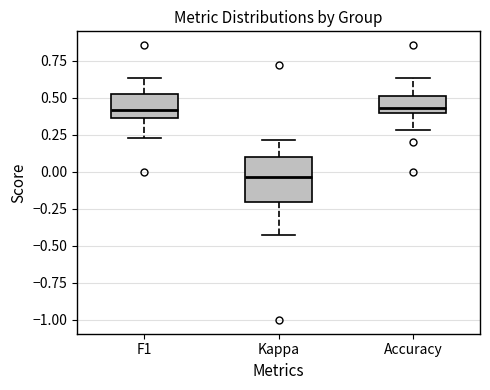

Where does the lower whisker of the box for Kappa end on the y-axis? The values are not printed on the chart, so give them approximately, as read against the axis.

-0.45